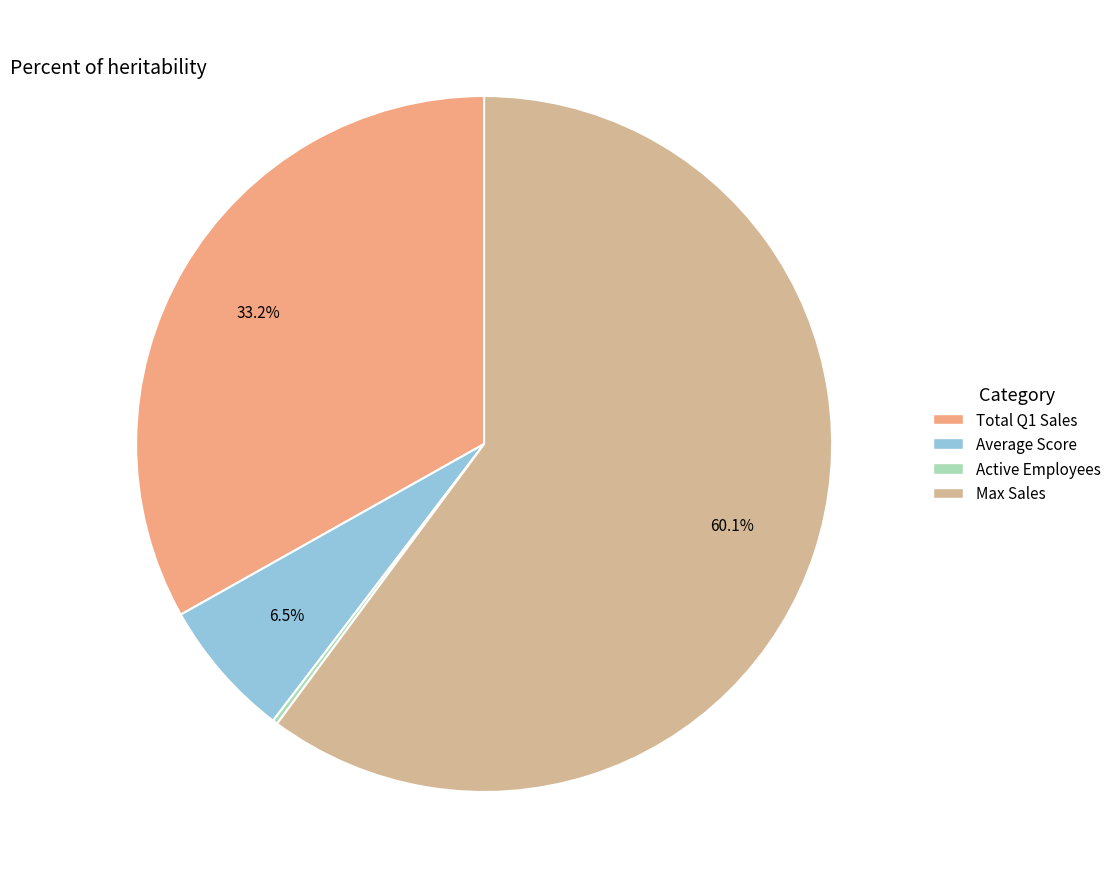

Between Average Score and Total Q1 Sales, which is larger?

Total Q1 Sales